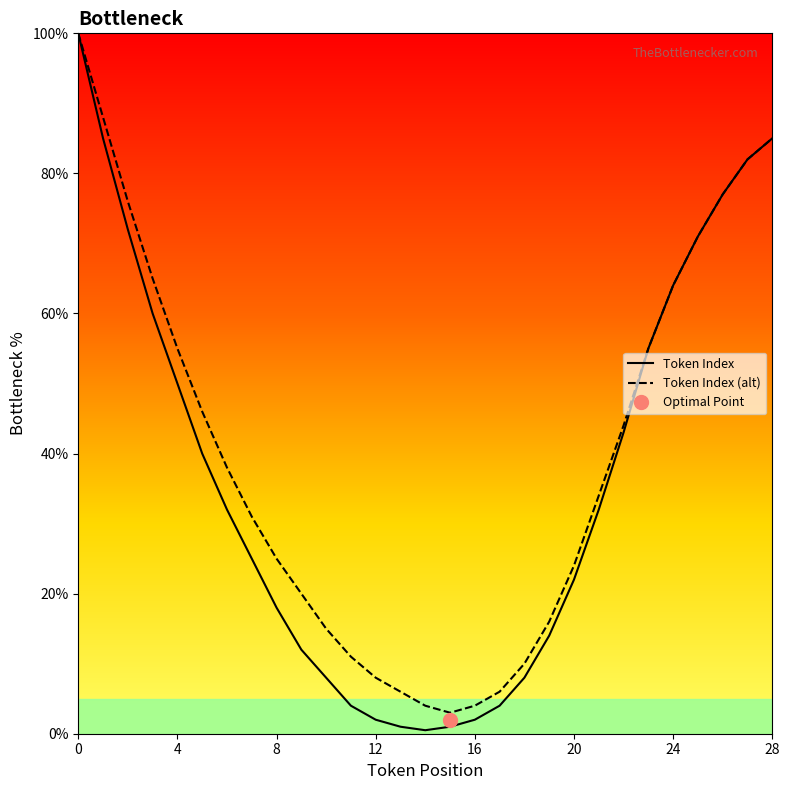

True or false: Token Index (alt) and Token Index cross at least once.

False